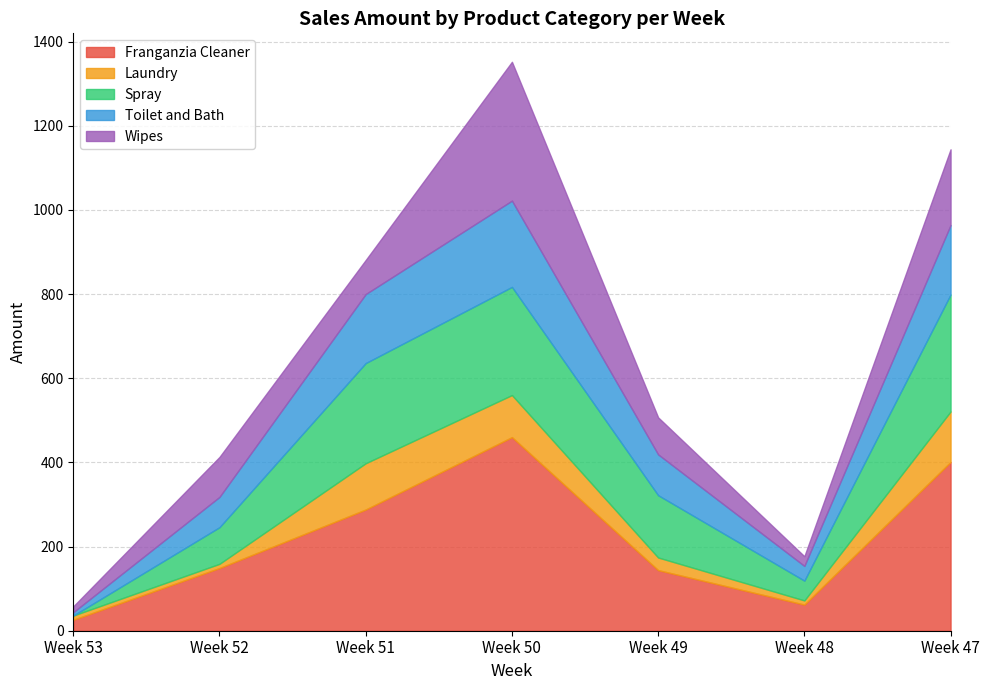

Reading left to right, what are all the values shown in this chart?

Franganzia Cleaner: Week 53=26	Week 52=149	Week 51=288	Week 50=460	Week 49=144	Week 48=62	Week 47=401
Laundry: Week 53=10	Week 52=10	Week 51=110	Week 50=100	Week 49=30	Week 48=10	Week 47=120
Spray: Week 53=0	Week 52=87	Week 51=238	Week 50=257	Week 49=148	Week 48=47	Week 47=278
Toilet and Bath: Week 53=8	Week 52=72	Week 51=164	Week 50=205	Week 49=97	Week 48=35	Week 47=165
Wipes: Week 53=14	Week 52=95	Week 51=81	Week 50=330	Week 49=88	Week 48=23	Week 47=180